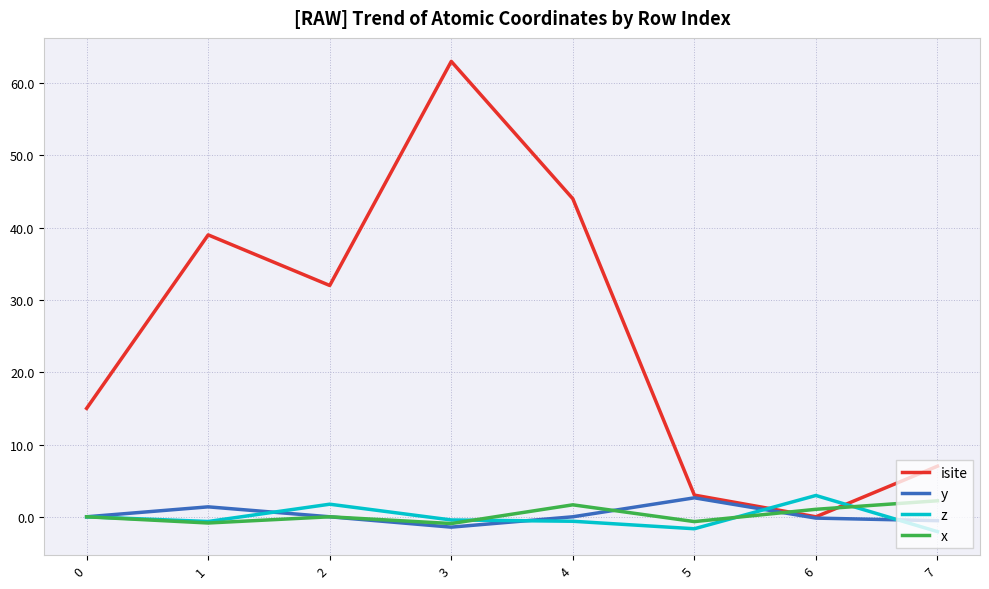

At which category is the sum across all series the highest?

3